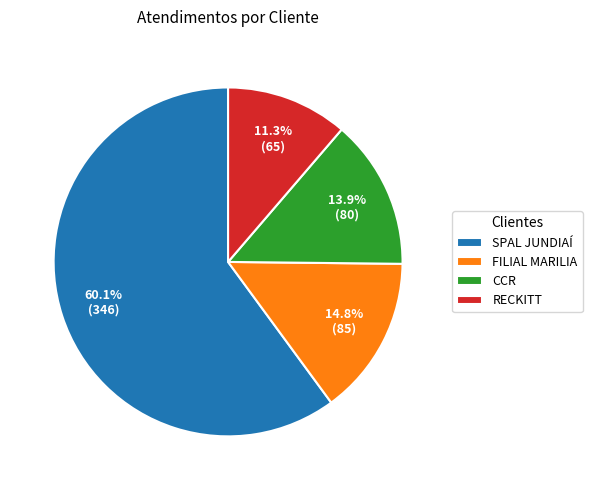

Which slice is the largest?

SPAL JUNDIAÍ